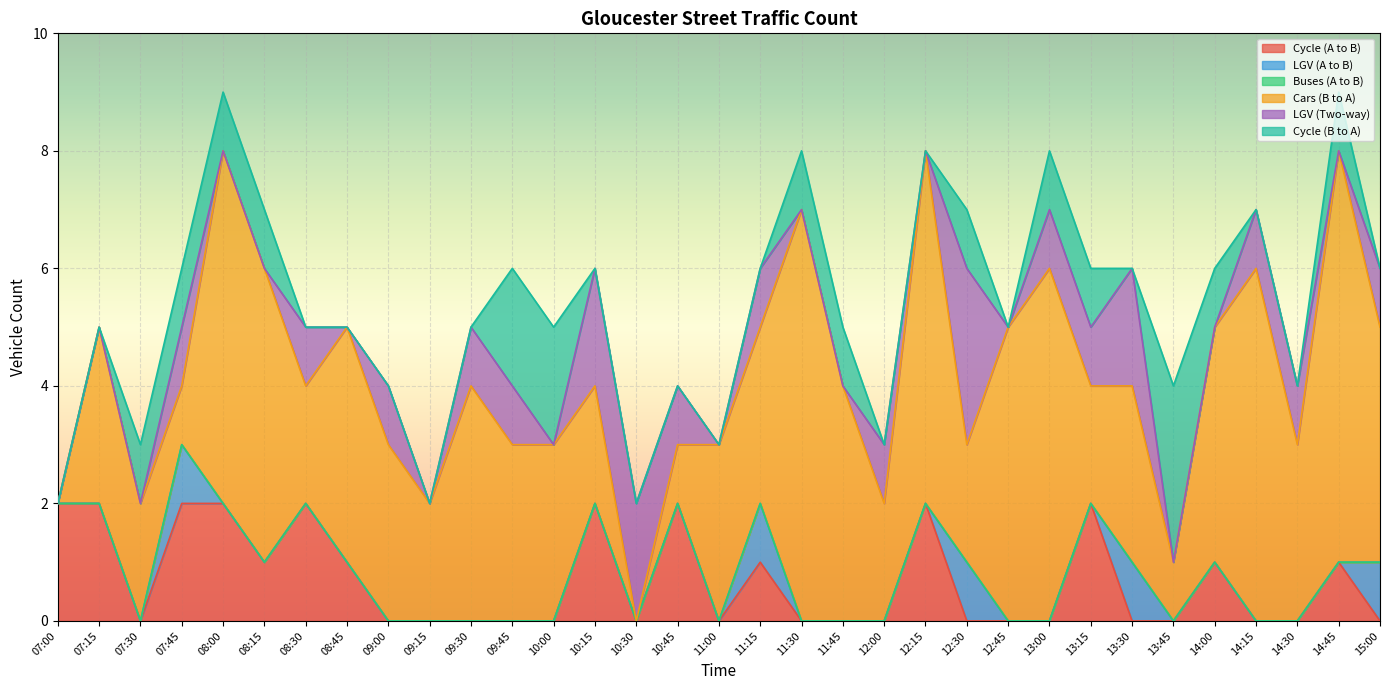

Reading left to right, transcribe all the data shown in this chart.

Cycle (A to B): 2	2	0	2	2	1	2	1	0	0	0	0	0	2	0	2	0	1	0	0	0	2	0	0	0	2	0	0	1	0	0	1	0
LGV (A to B): 0	0	0	1	0	0	0	0	0	0	0	0	0	0	0	0	0	1	0	0	0	0	1	0	0	0	1	0	0	0	0	0	1
Buses (A to B): 0	0	0	0	0	0	0	0	0	0	0	0	0	0	0	0	0	0	0	0	0	0	0	0	0	0	0	0	0	0	0	0	0
Cars (B to A): 0	3	2	1	6	5	2	4	3	2	4	3	3	2	0	1	3	3	7	4	2	6	2	5	6	2	3	1	4	6	3	7	4
LGV (Two-way): 0	0	0	1	0	0	1	0	1	0	1	1	0	2	2	1	0	1	0	0	1	0	3	0	1	1	2	0	0	1	1	0	1
Cycle (B to A): 0	0	1	1	1	1	0	0	0	0	0	2	2	0	0	0	0	0	1	1	0	0	1	0	1	1	0	3	1	0	0	1	0